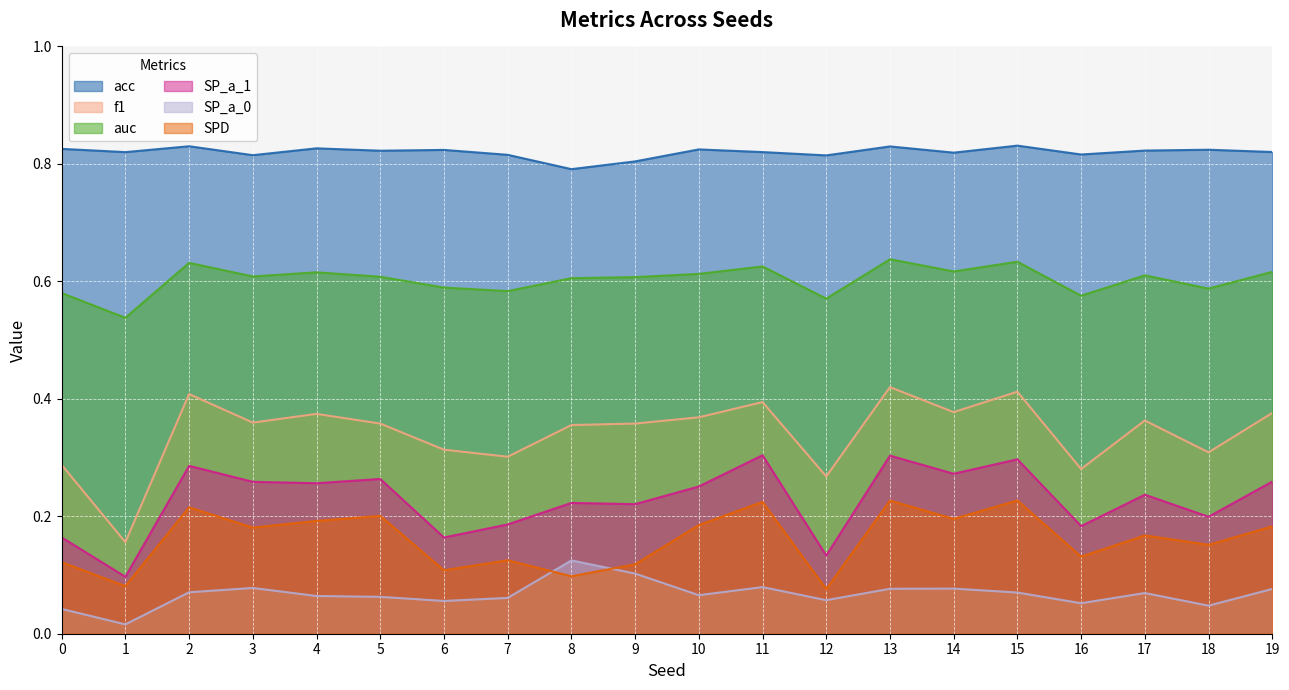

What is the approximate value of SPD at 15?

0.2